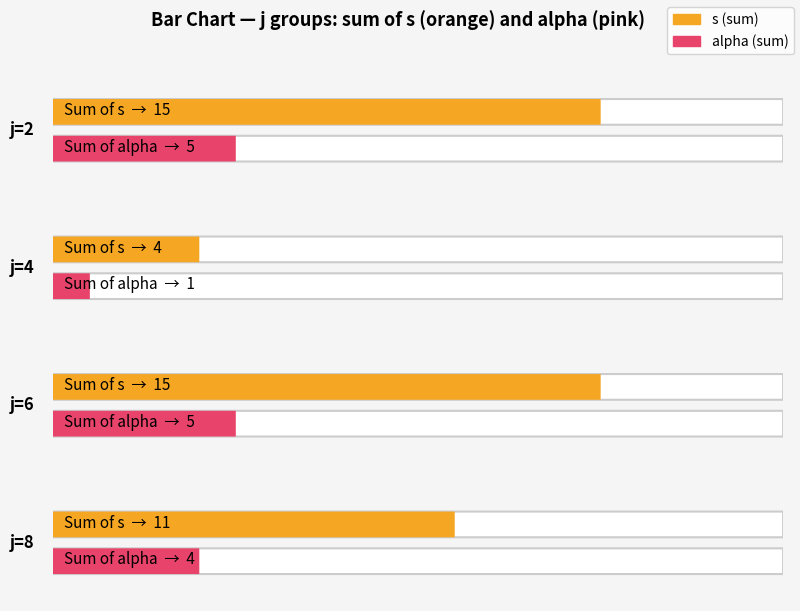

Does the chart contain stacked bars?

No